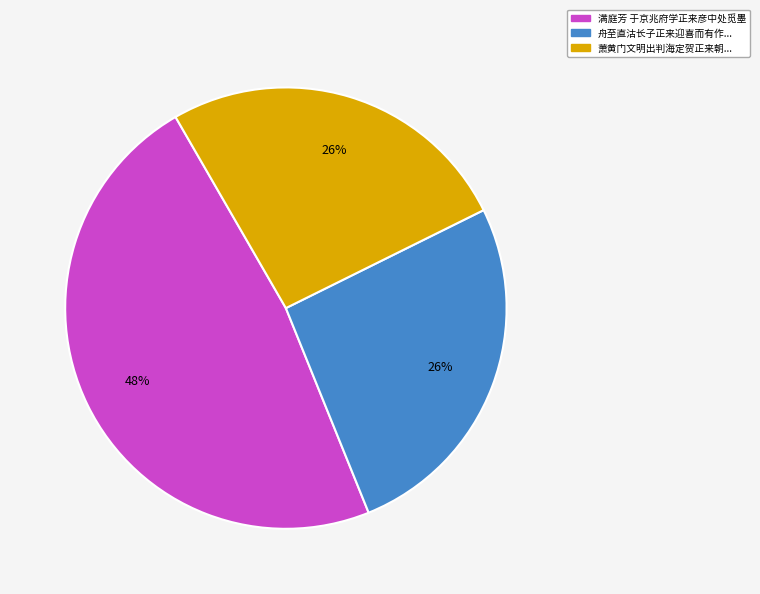

To the nearest percent, what is the average slice percentage?

33%